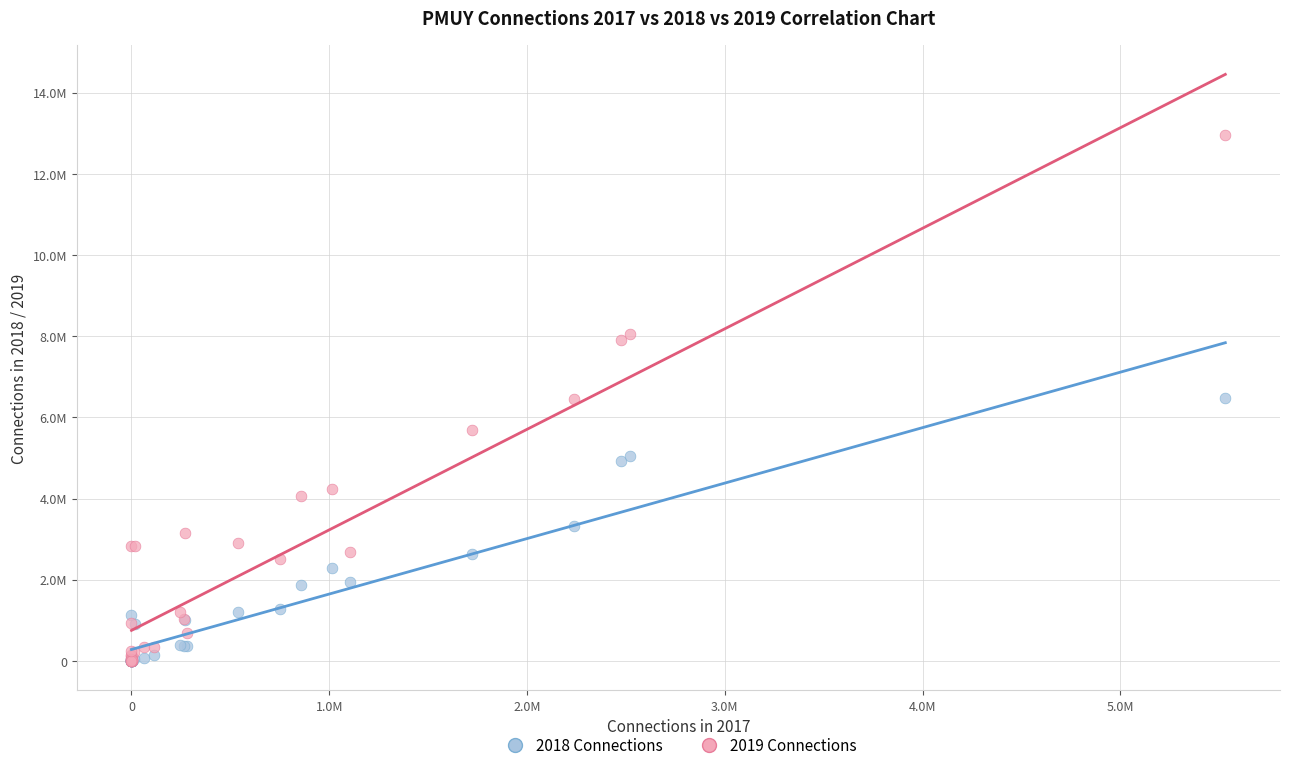

What are all the series names shown in the legend?

2018 Connections, 2019 Connections